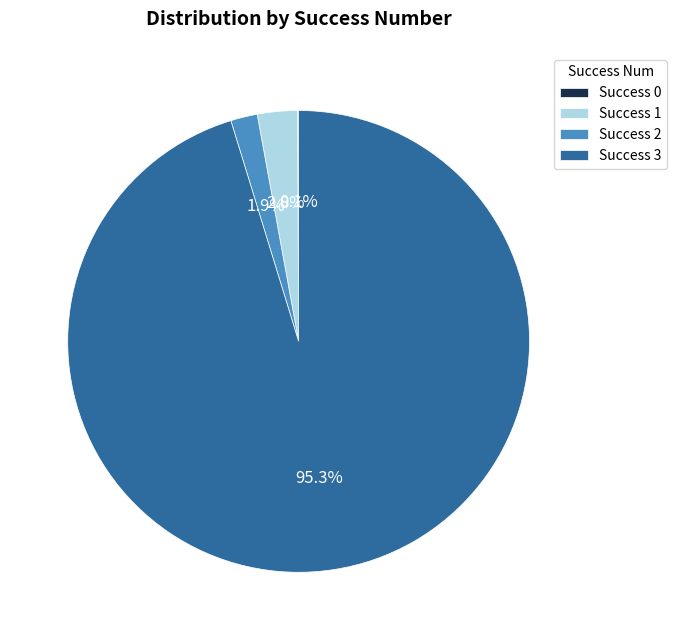

What is the largest slice in the pie chart?

Success 3